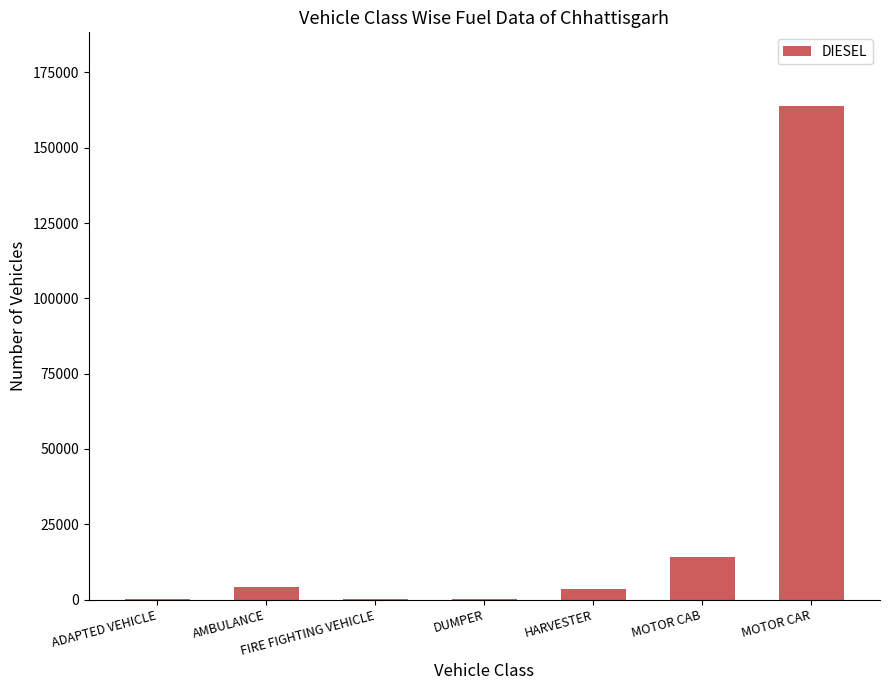

How many categories are shown in the chart?

7